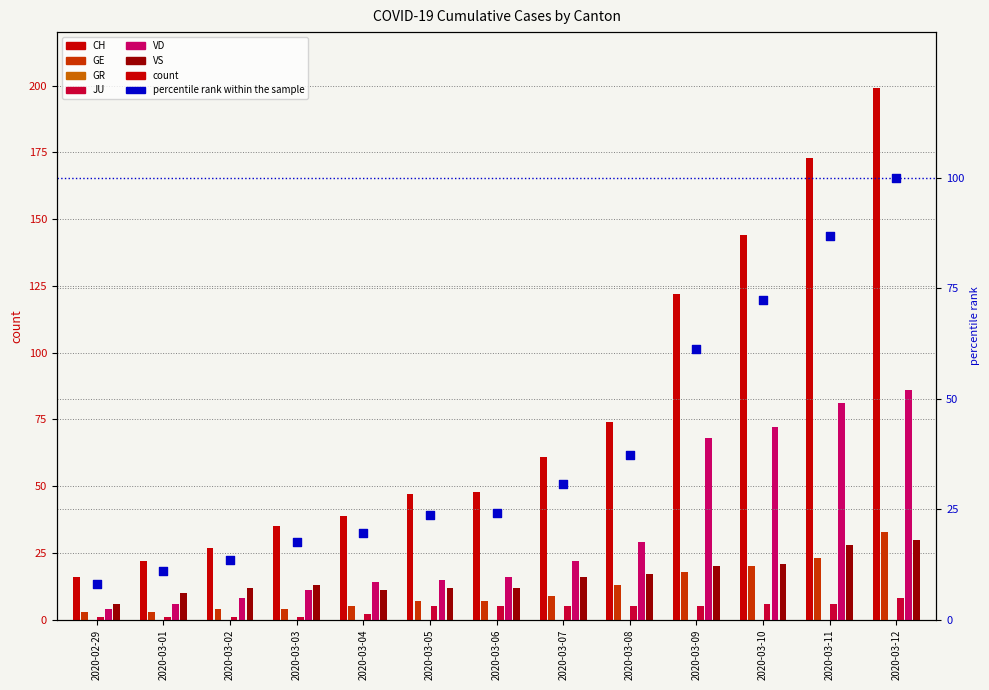

At which category is the sum across all series the highest?

2020-03-12